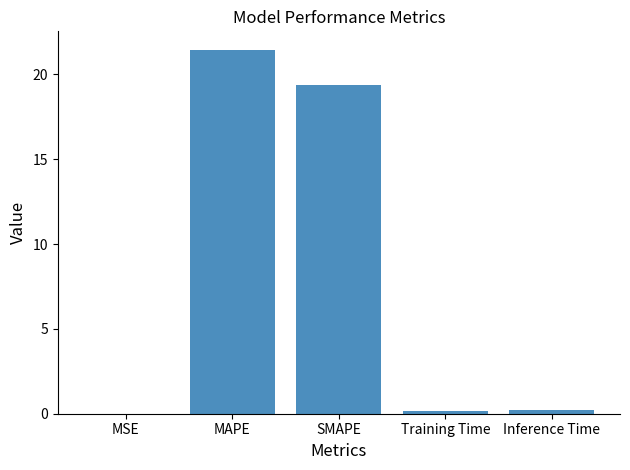

What is the maximum value shown in the chart?

21.5